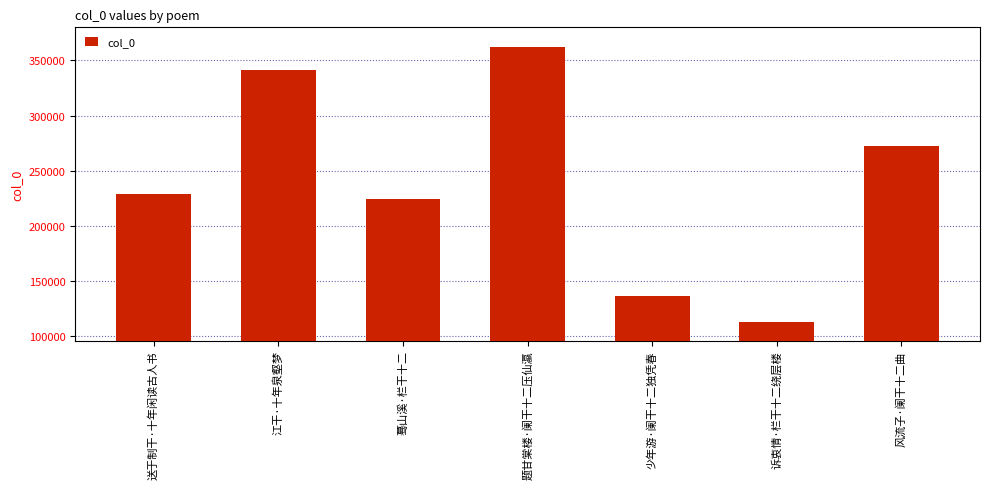

List the labels in order of value, largest first.

题甘棠楼·阑干十二压仙瀛, 江干·十年泉壑梦, 风流子·阑干十二曲, 送于制干·十年闲读古人书, 蓦山溪·栏干十二, 少年游·阑干十二独凭春, 诉衷情·栏干十二绕层楼